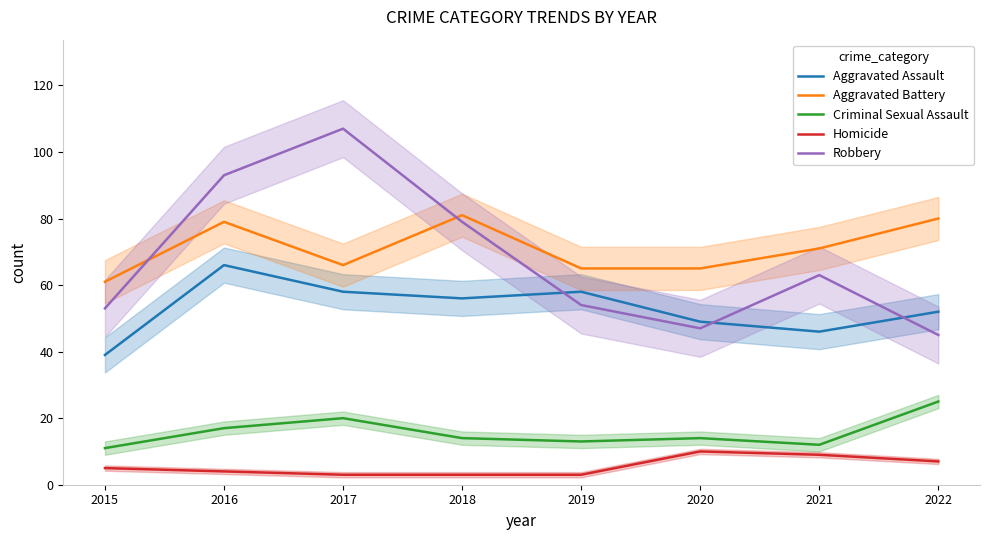

The value of Homicide at 2019 is 3. True or false?

True